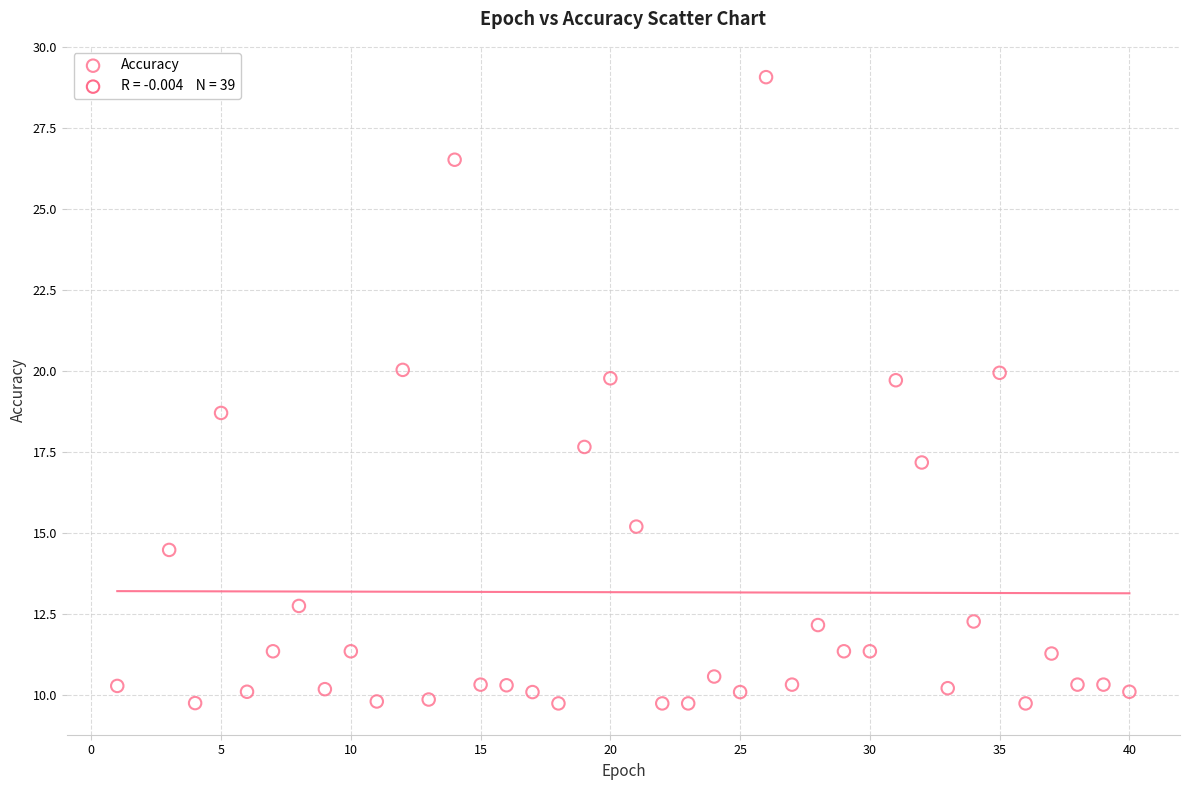

What is the range of X values (max minus min)?

39.0